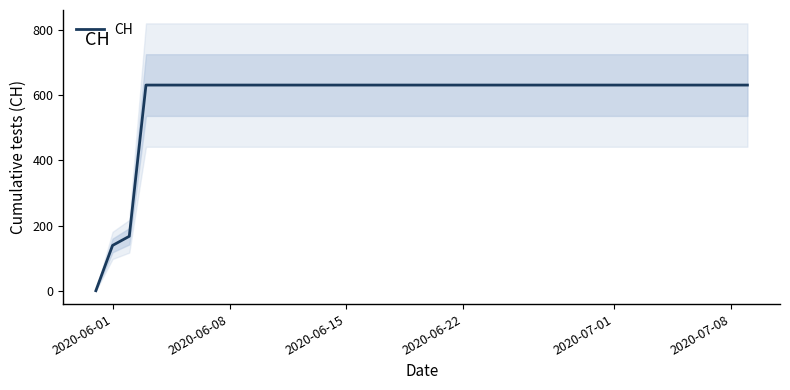

What is the difference between the second highest and second lowest values?

492